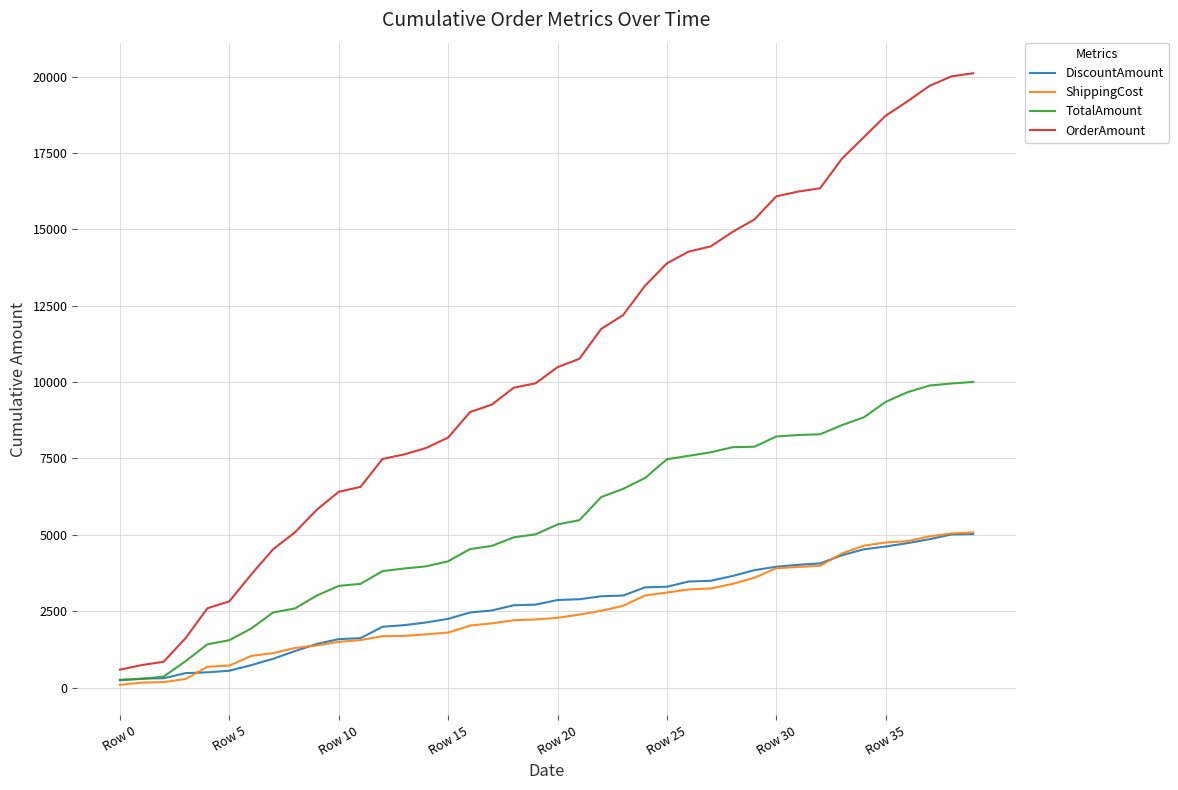

True or false: ShippingCost and OrderAmount intersect in this chart.

False